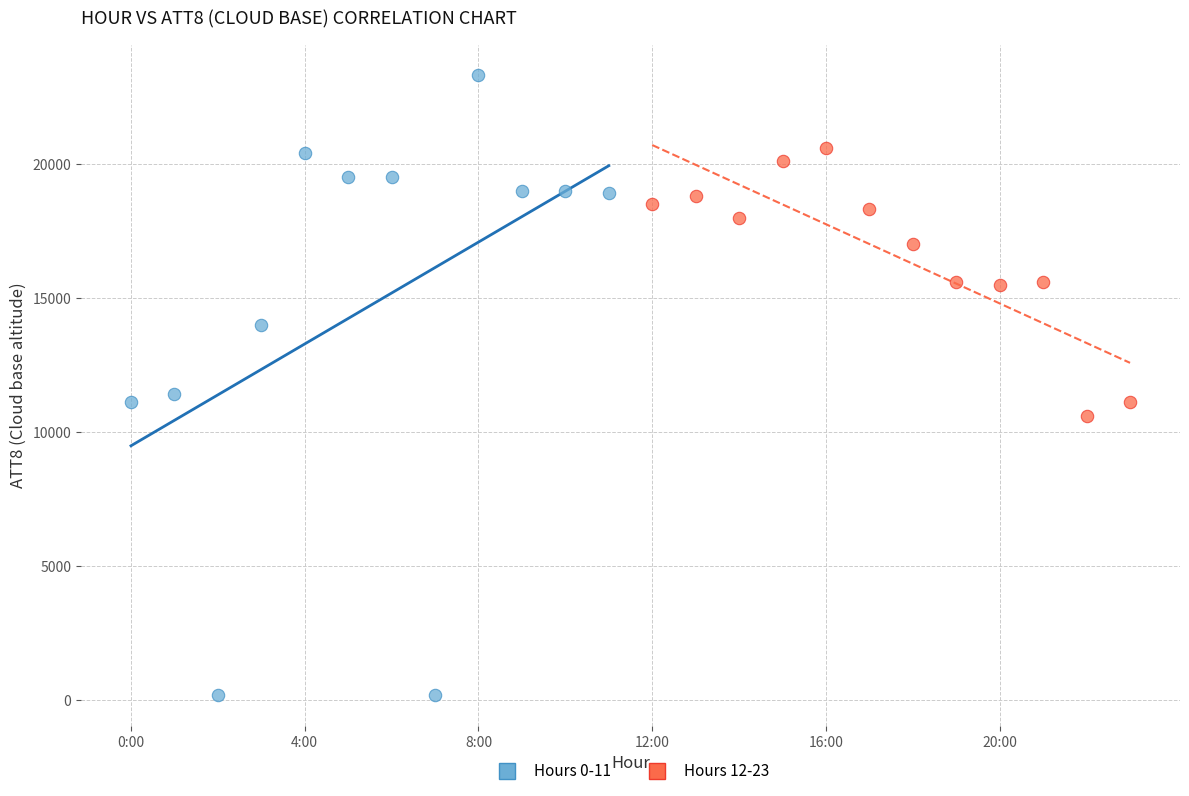

Which series contains the highest Y value?

Hours 0-11